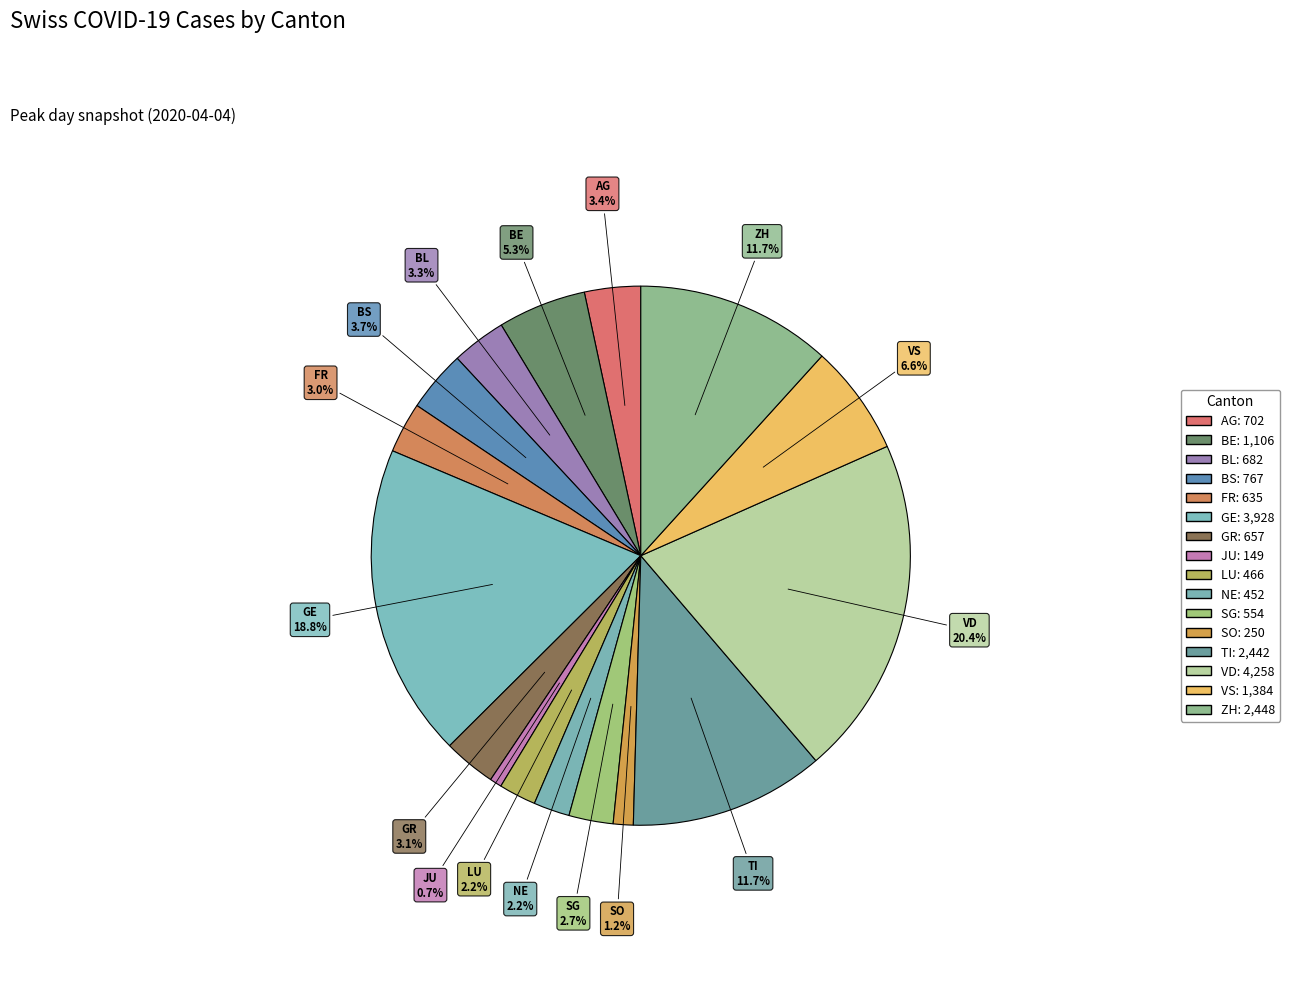

To the nearest percent, what is the difference between the largest and smallest slice percentages?

20%